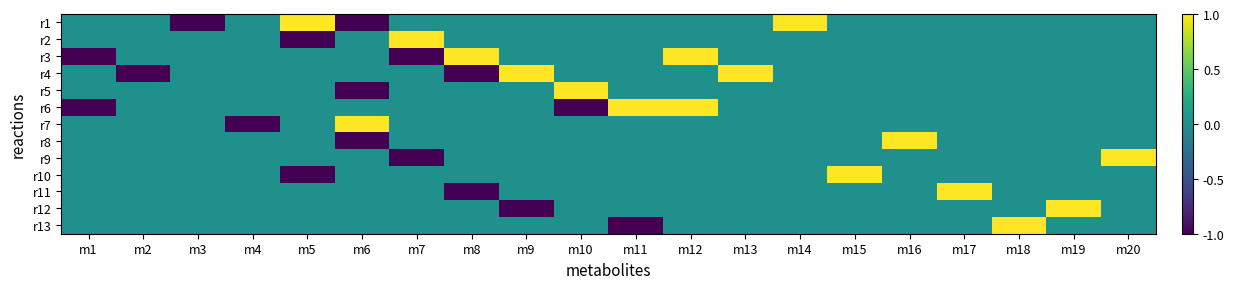

Which label corresponds to the smallest value in the chart?

m3